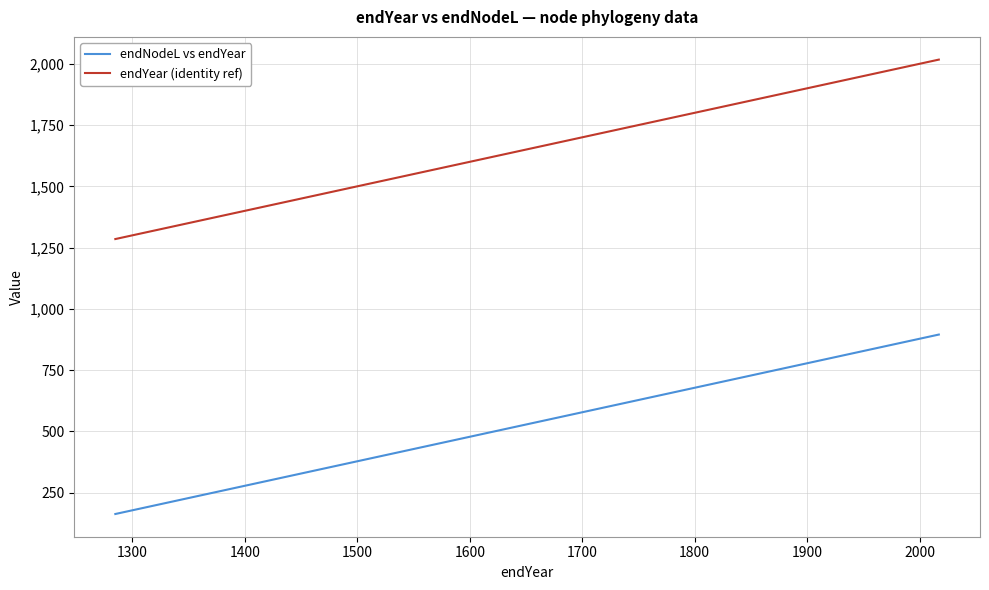

True or false: endNodeL vs endYear and endYear (identity ref) intersect in this chart.

False